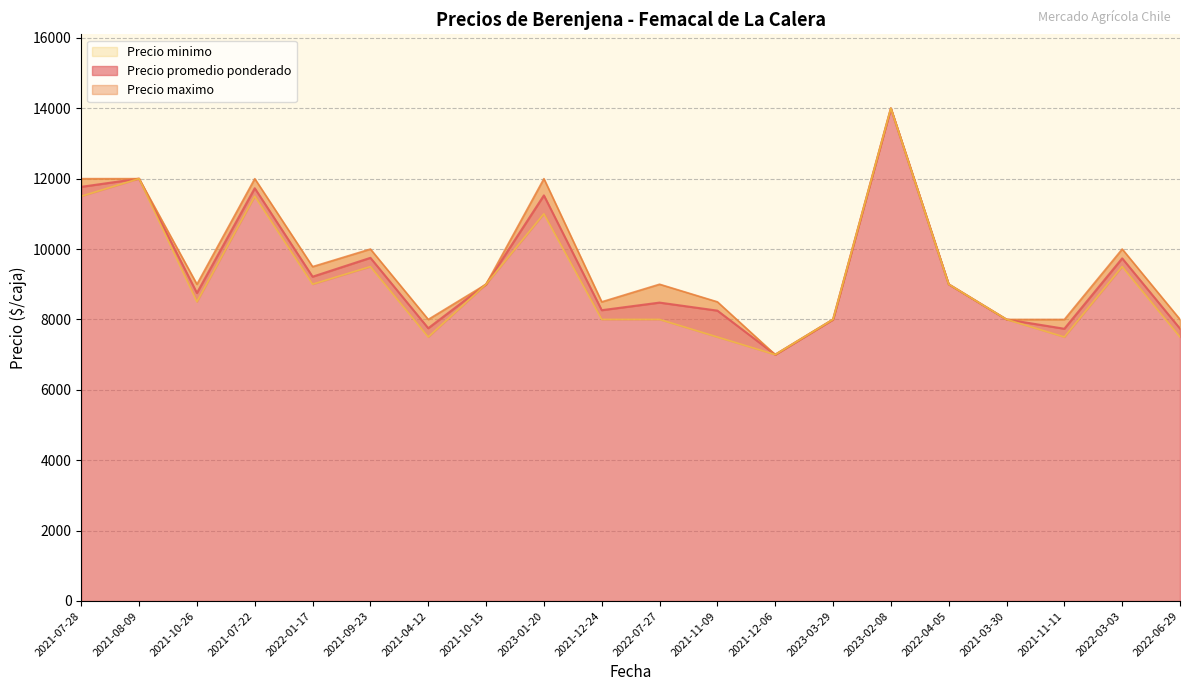

Reading left to right, what are all the values shown in this chart?

Precio promedio ponderado: 11767	12000	8750	11727	9214	9750	7750	9000	11524	8262	8478	8250	7000	8000	14000	9000	8000	7735	9735	7738
Precio maximo: 12000	12000	9000	12000	9500	10000	8000	9000	12000	8500	9000	8500	7000	8000	14000	9000	8000	8000	10000	8000
Precio minimo: 11500	12000	8500	11500	9000	9500	7500	9000	11000	8000	8000	7500	7000	8000	14000	9000	8000	7500	9500	7500